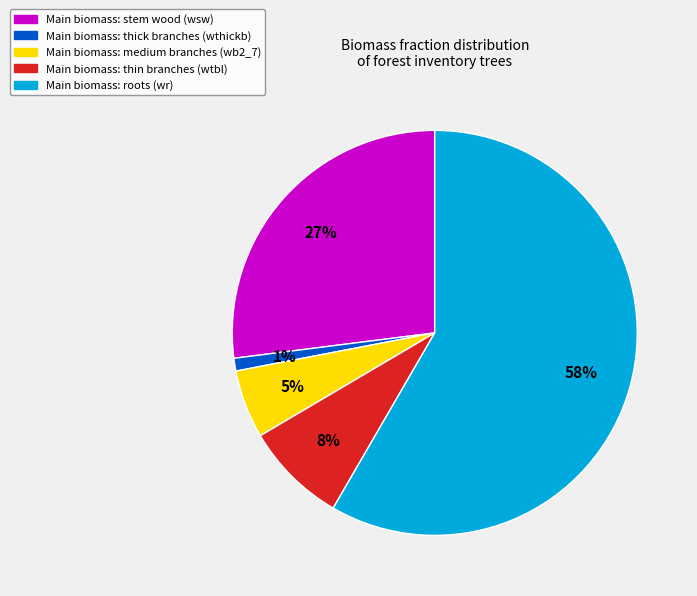

Count the number of slices in the pie.

5